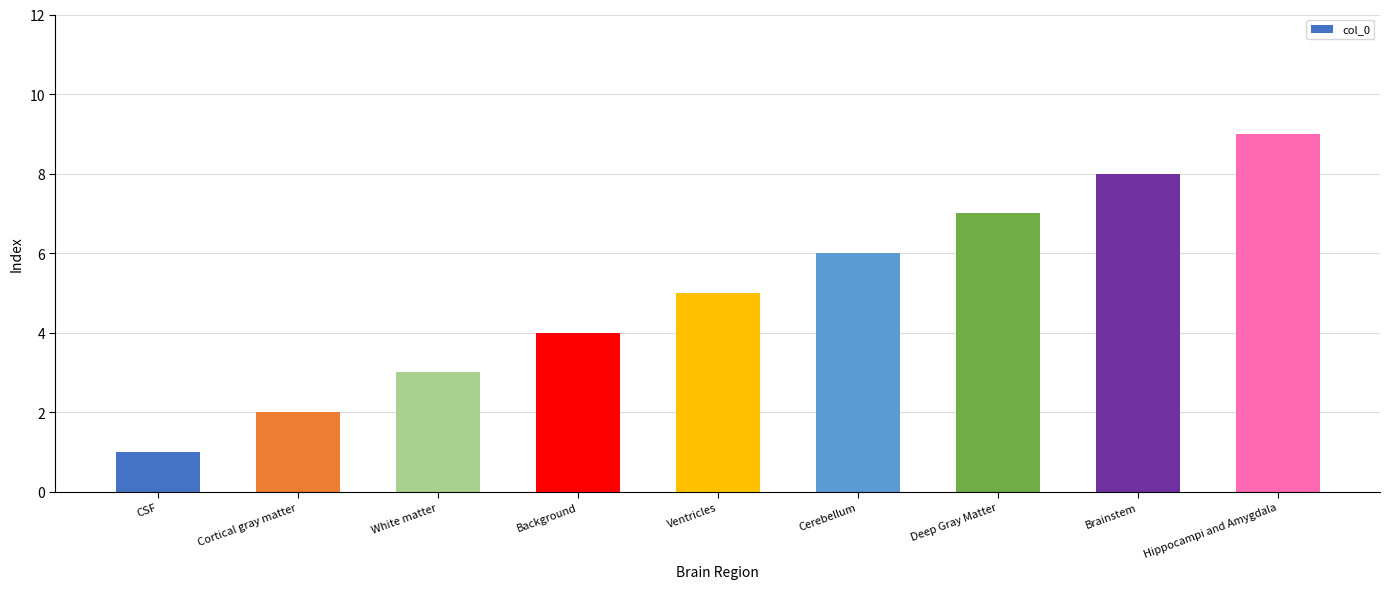

Rank the categories by value from highest to lowest.

Hippocampi and Amygdala, Brainstem, Deep Gray Matter, Cerebellum, Ventricles, Background, White matter, Cortical gray matter, CSF